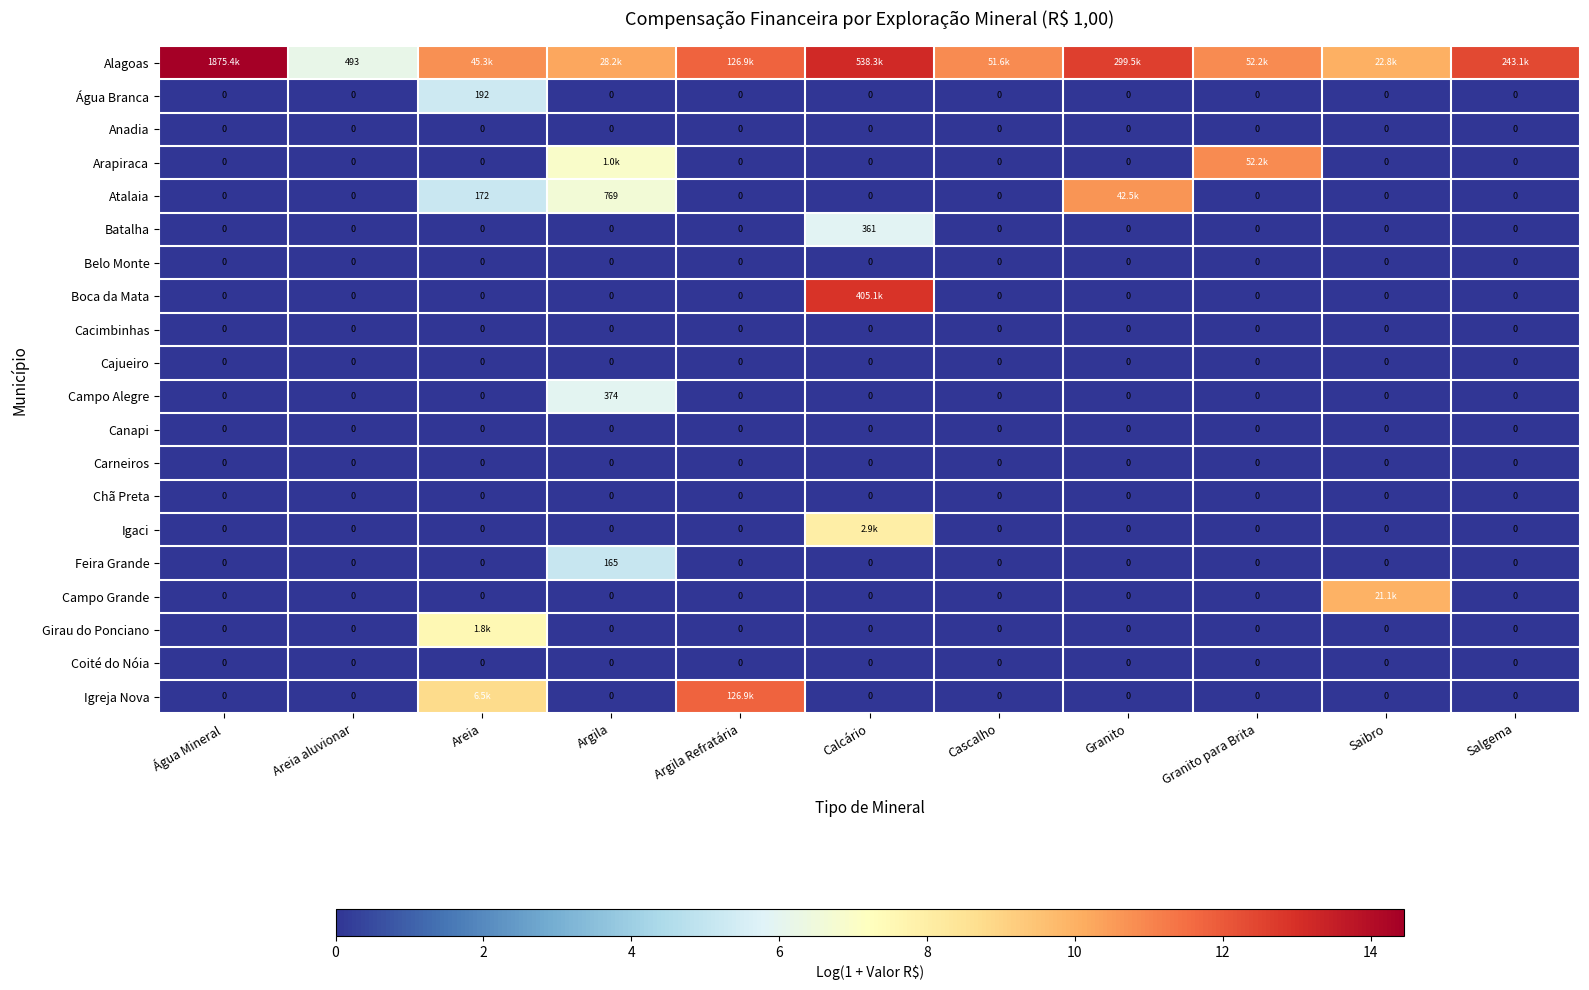

What is the average value of the Água Branca series?

0.5